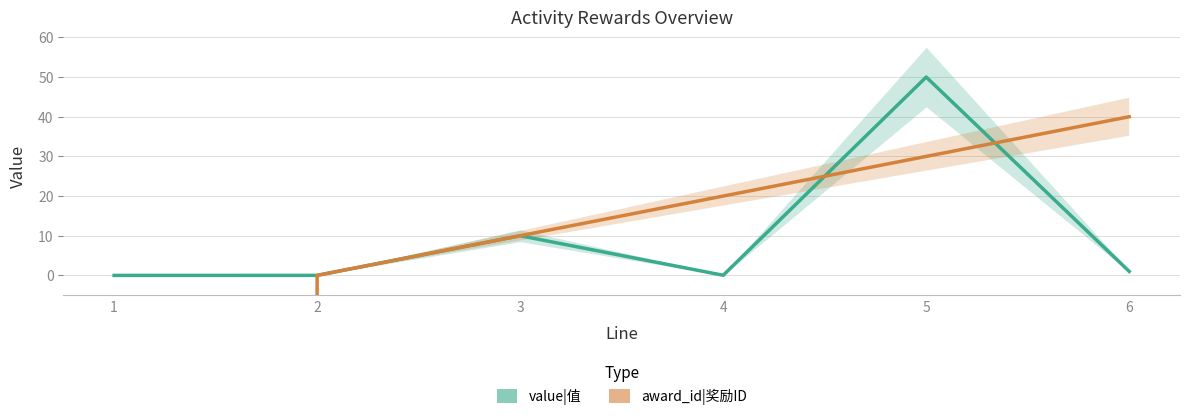

What is the total value across all series at 4?

20.0